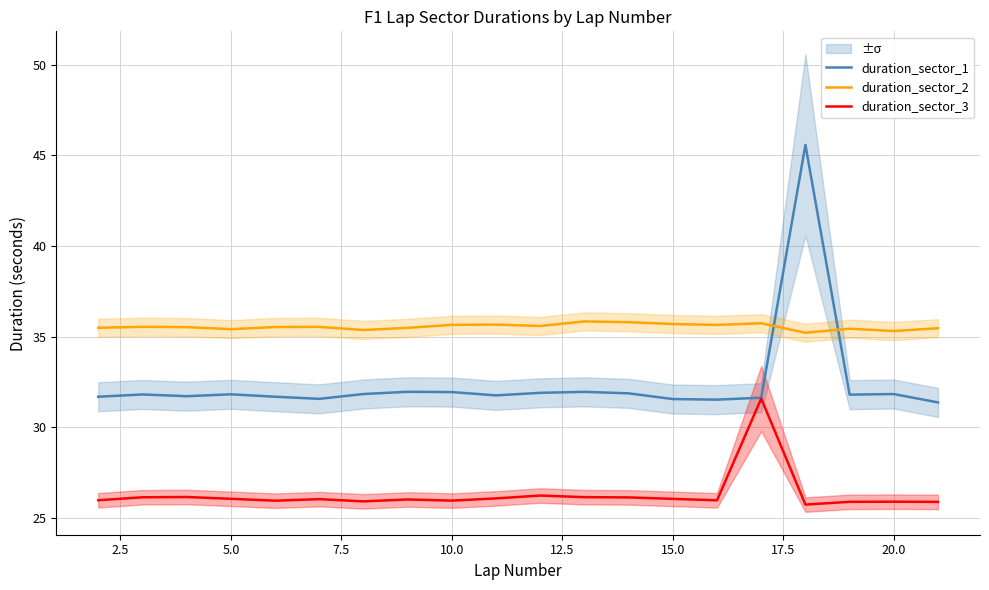

True or false: duration_sector_2 and duration_sector_1 cross at least once.

True